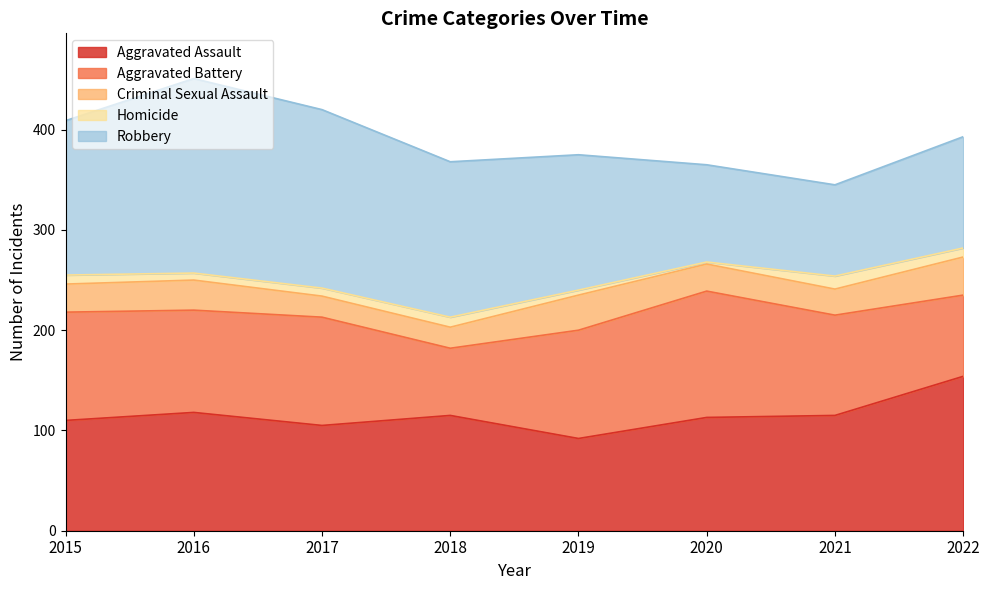

Count the number of data series in this chart.

5